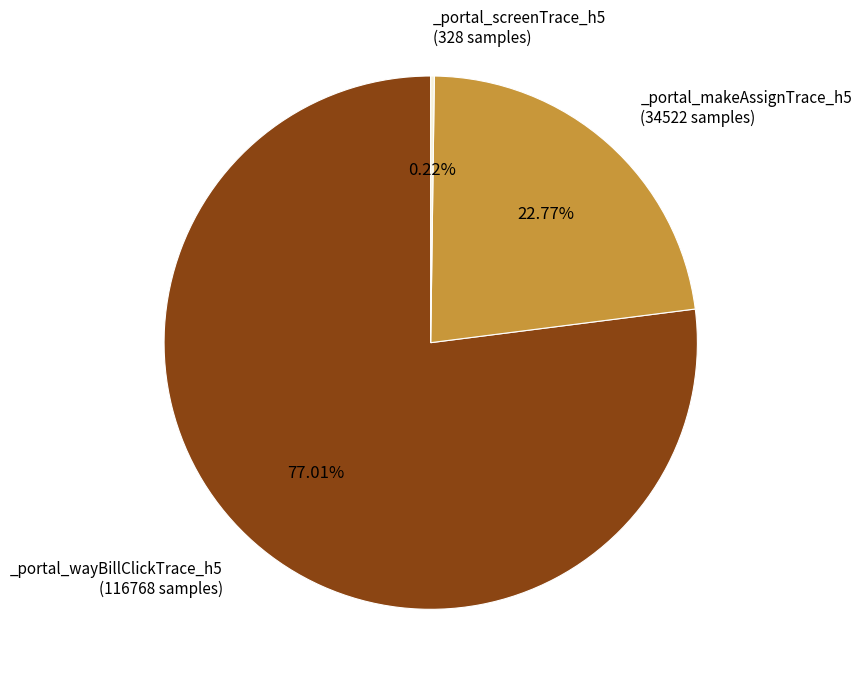

How many slices are in this pie chart?

3